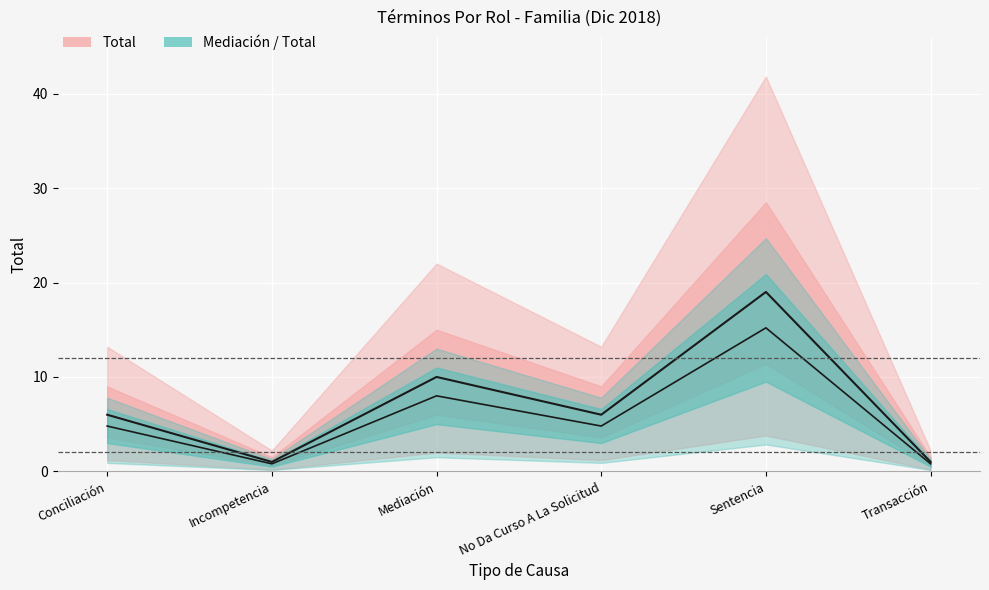

At which label does the data first exceed 6?

Mediación